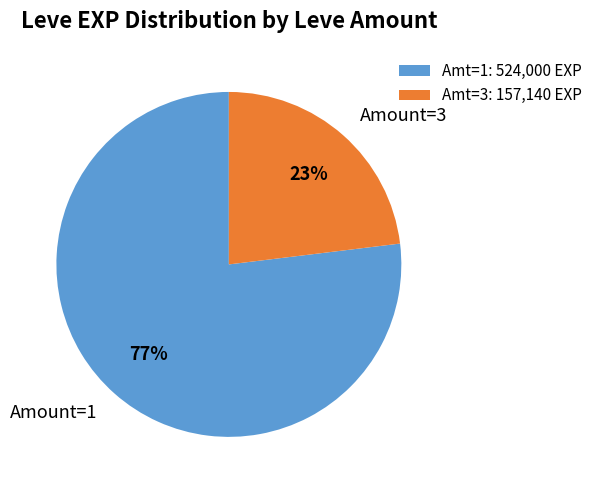

Approximately how many times larger is the value at Amount=3 compared to Amount=1?

0.3